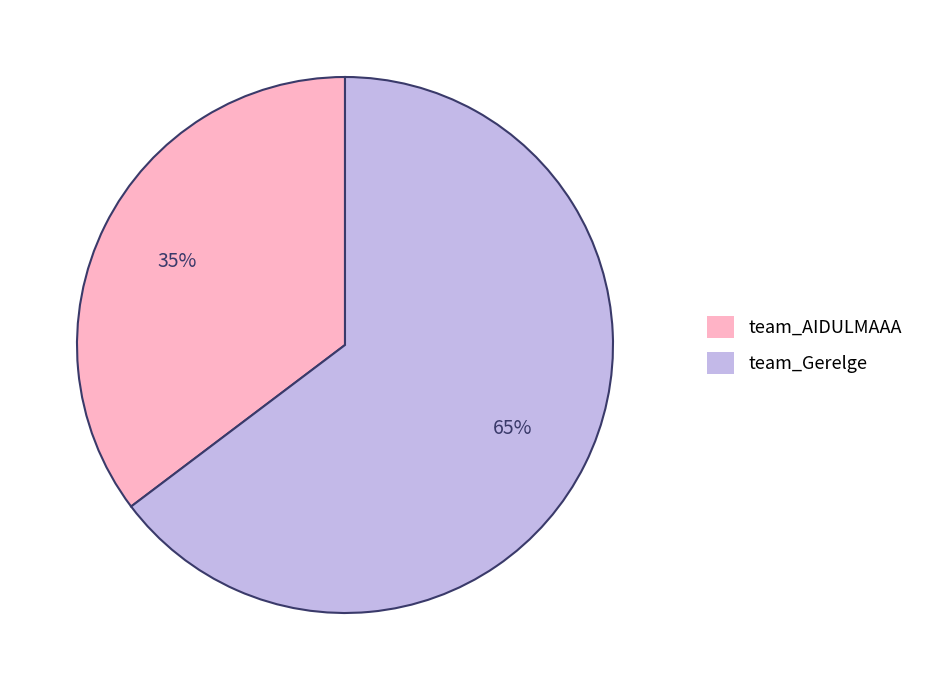

How many slices are in this pie chart?

2